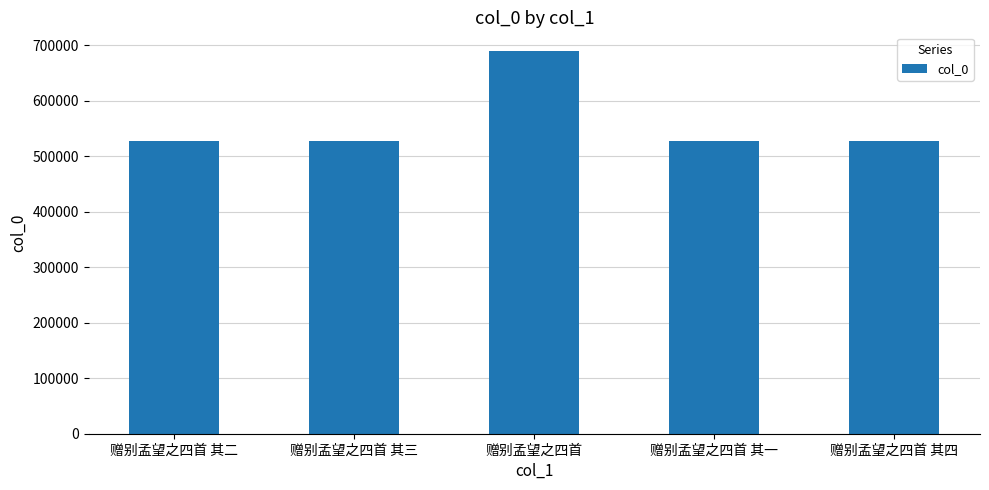

The value at 赠别孟望之四首 其三 is 527484. True or false?

True